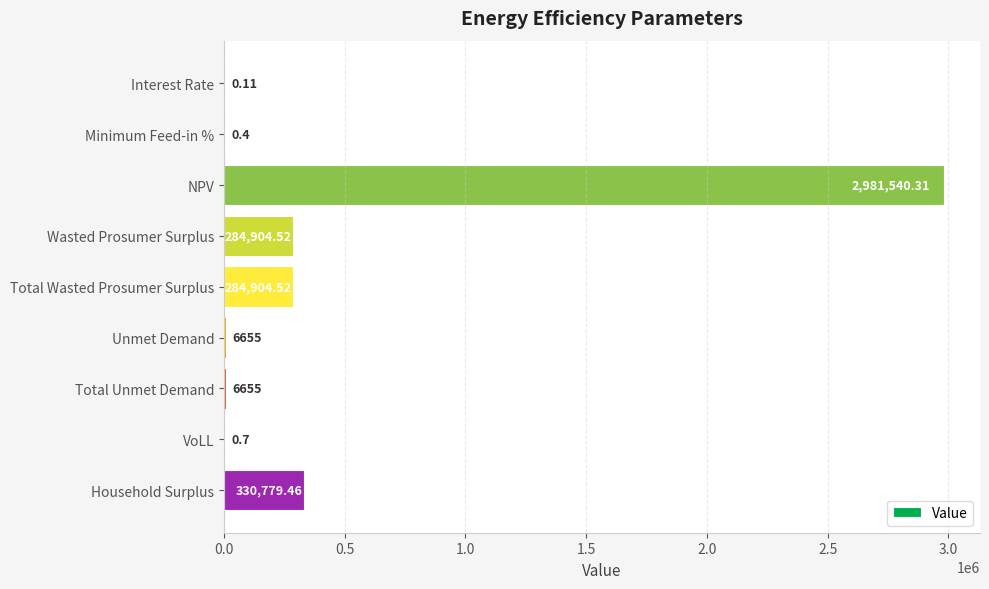

At which category does the chart reach its peak across all series?

NPV